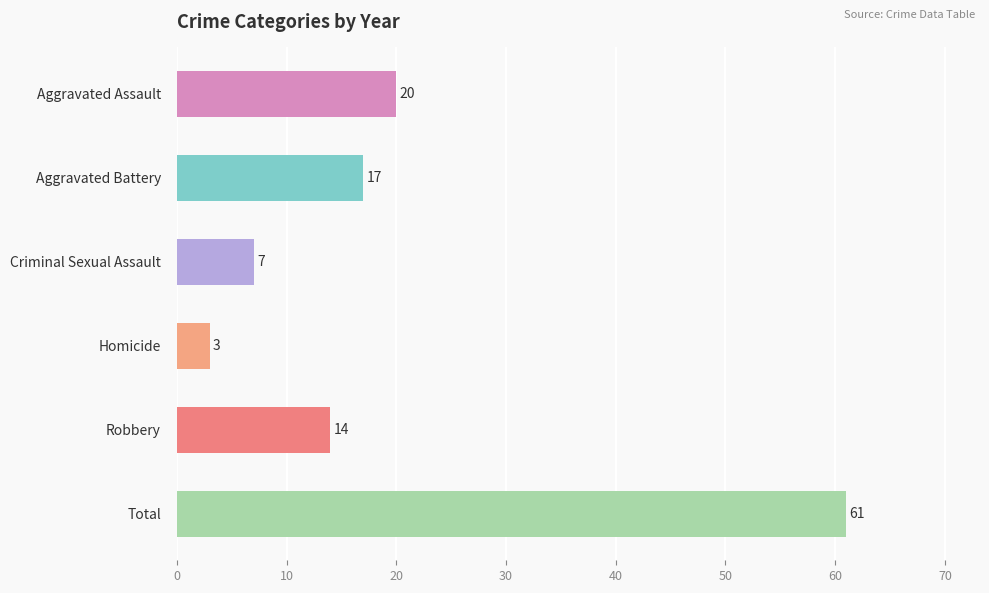

What is the greatest value displayed?

61